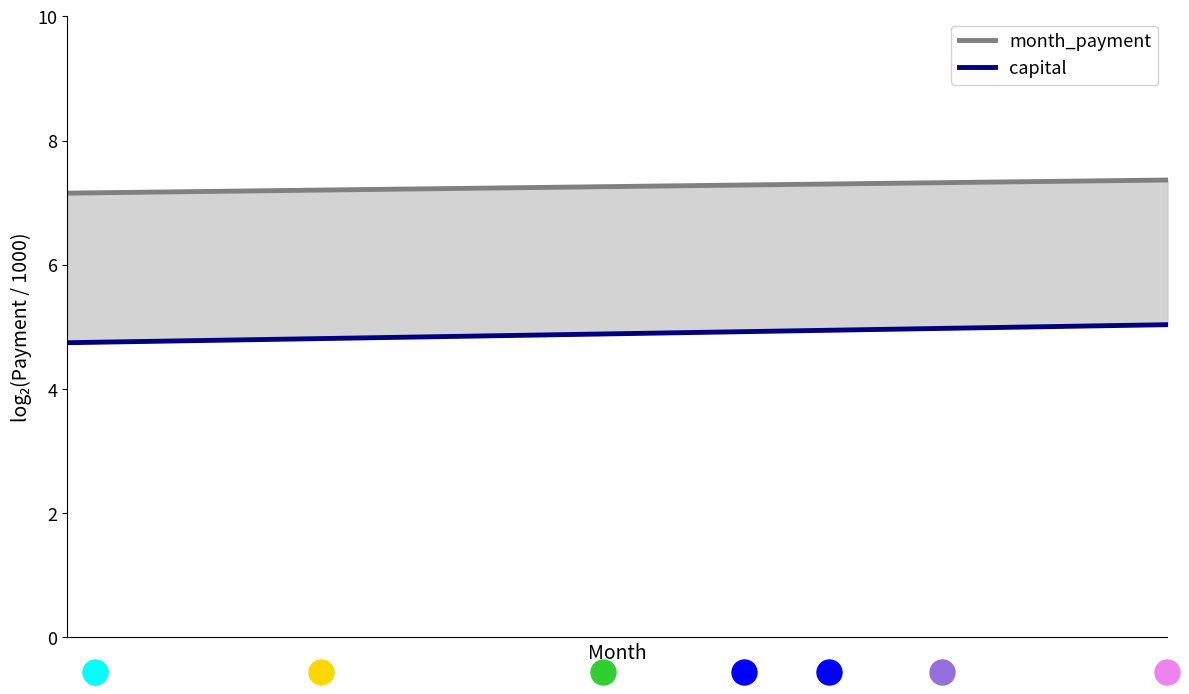

List the series in order of their overall mean, lowest first.

capital, month_payment